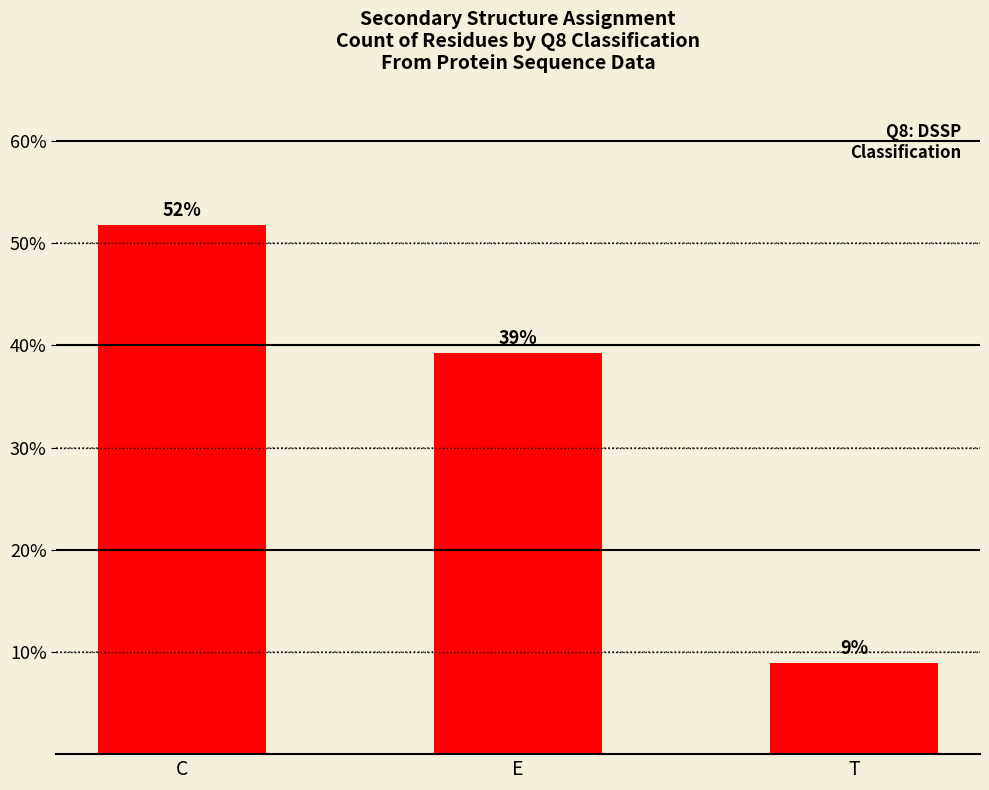

Does the chart contain any negative values?

No